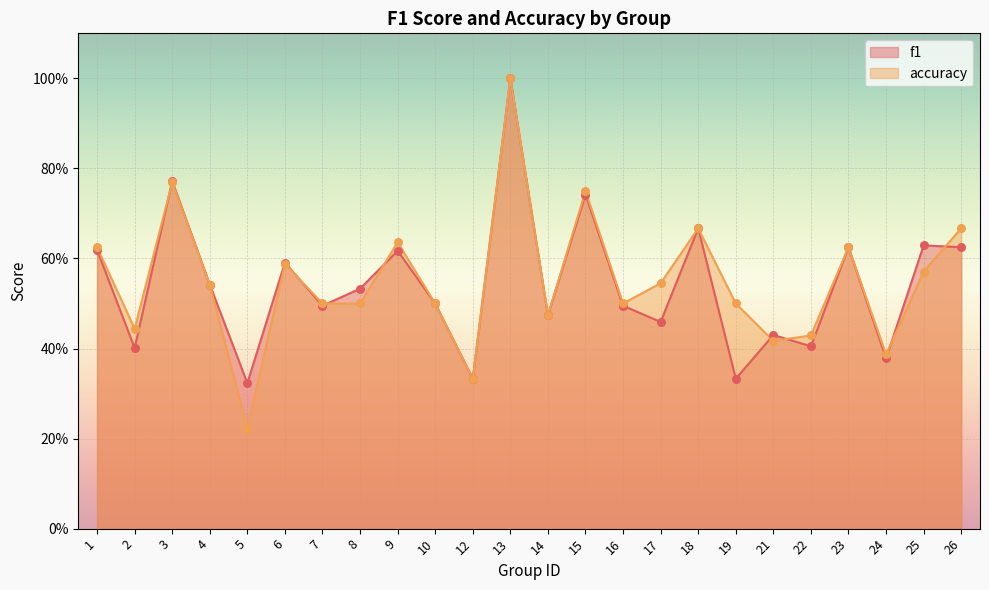

Is the value of accuracy at 26 greater than the value of f1 at 5?

Yes